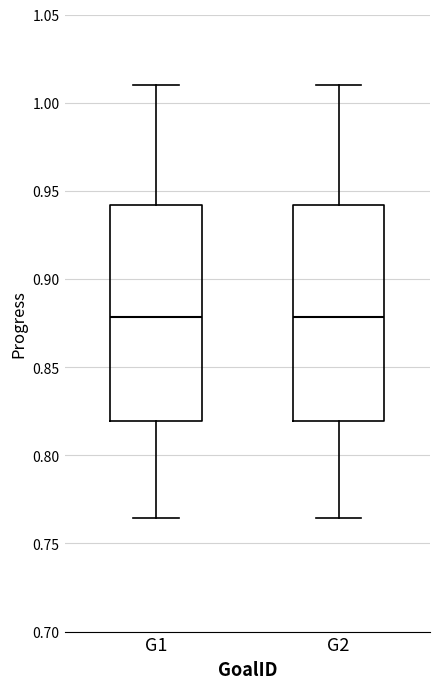

Where does the lower whisker of the box for G1 end on the y-axis? The values are not printed on the chart, so give them approximately, as read against the axis.

0.765